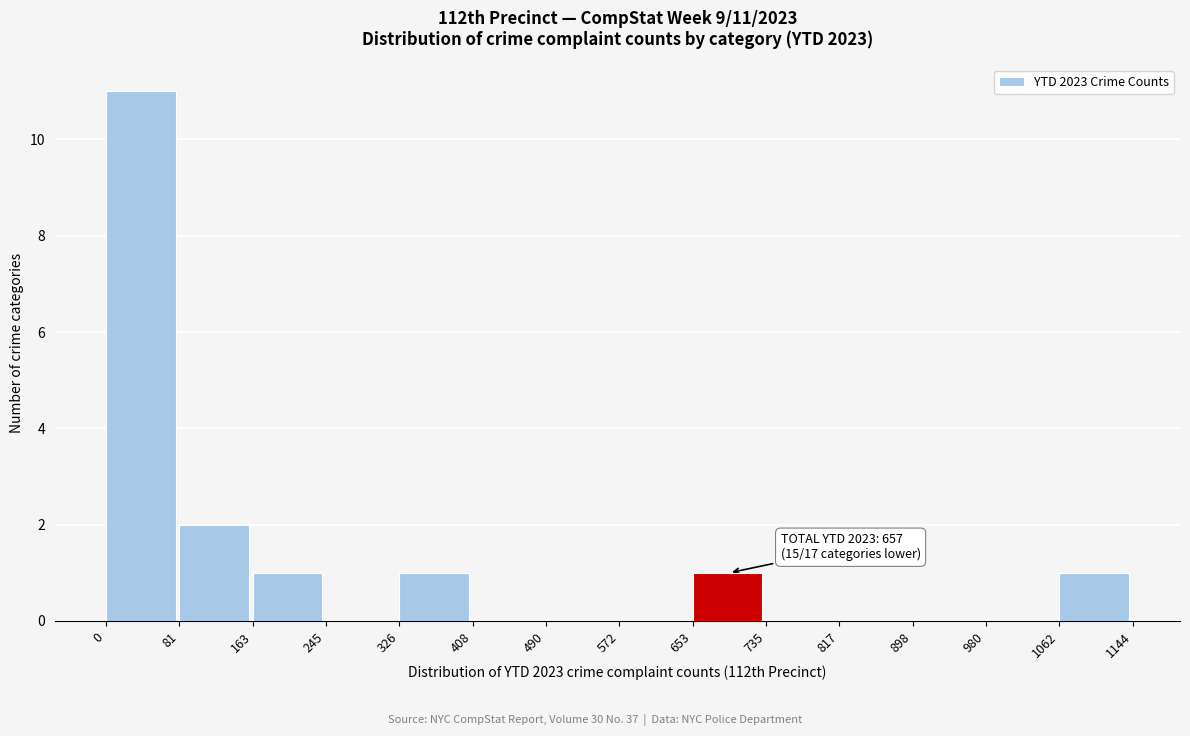

Which range on the x-axis has the tallest bar?

0 to 81